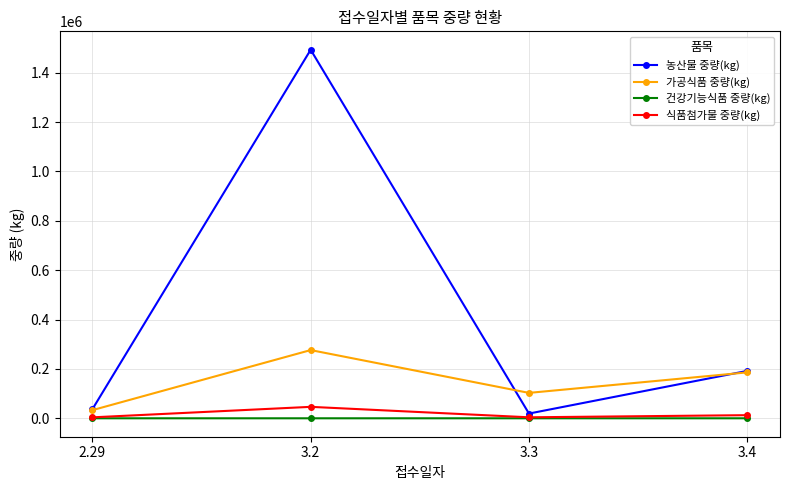

What value does the 가공식품 중량(kg) series have at 3.3?

102936